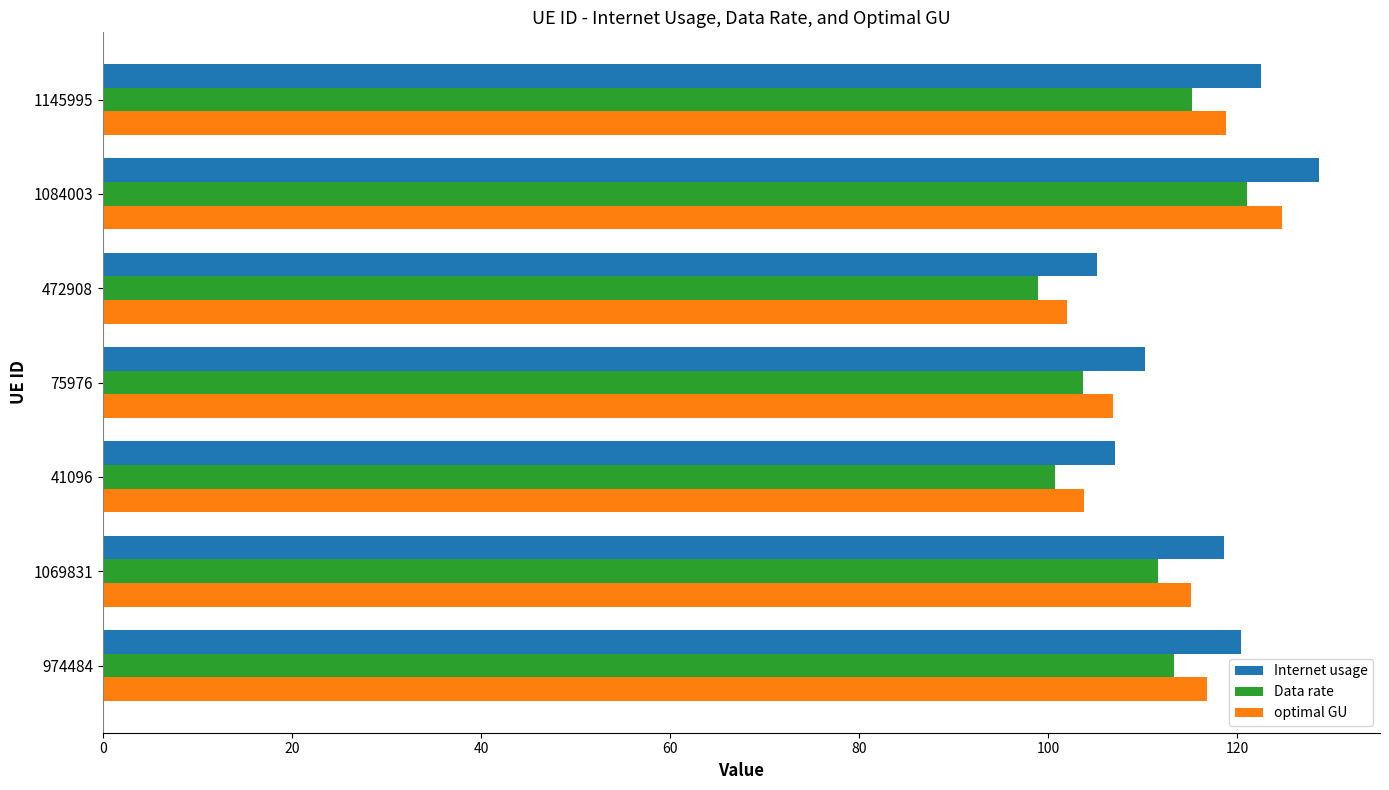

At which category is the sum across all series the highest?

1084003